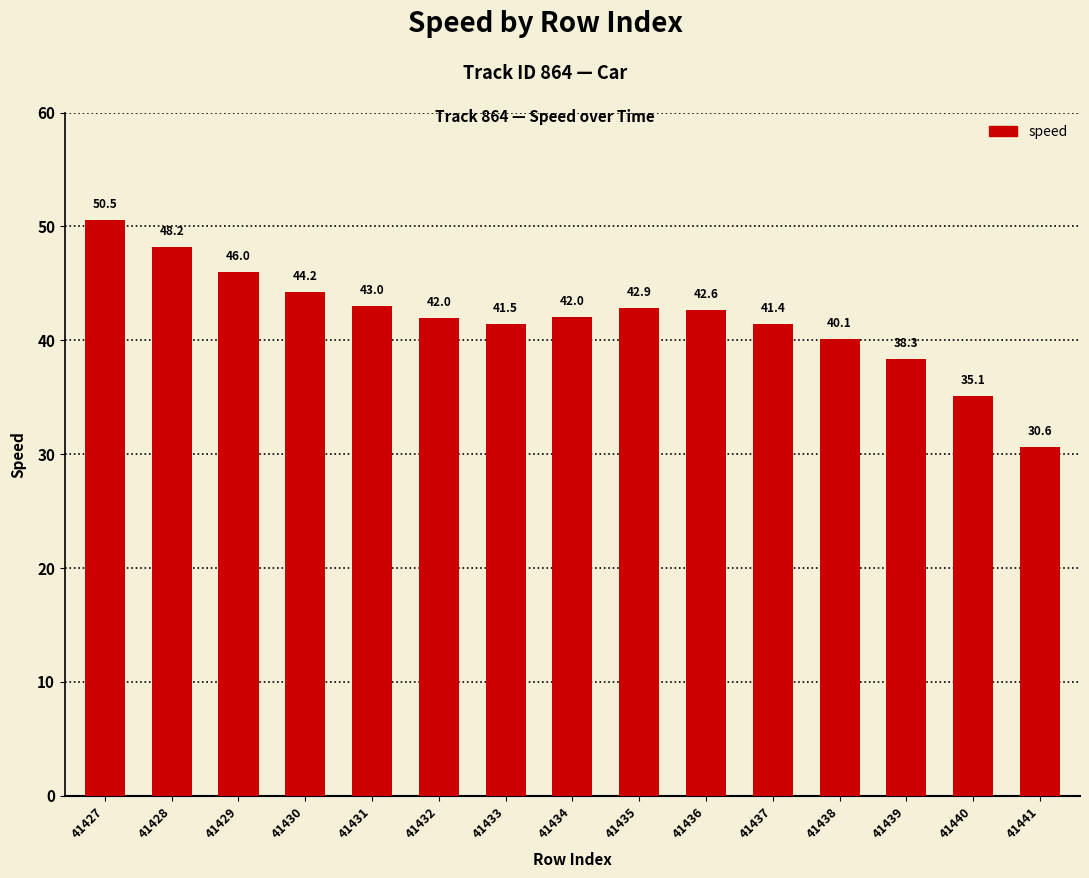

Reading left to right, list all the values displayed in this chart.

41427=50.5	41428=48.2	41429=46.0	41430=44.2	41431=43.0	41432=42.0	41433=41.5	41434=42.0	41435=42.9	41436=42.6	41437=41.4	41438=40.1	41439=38.3	41440=35.1	41441=30.6